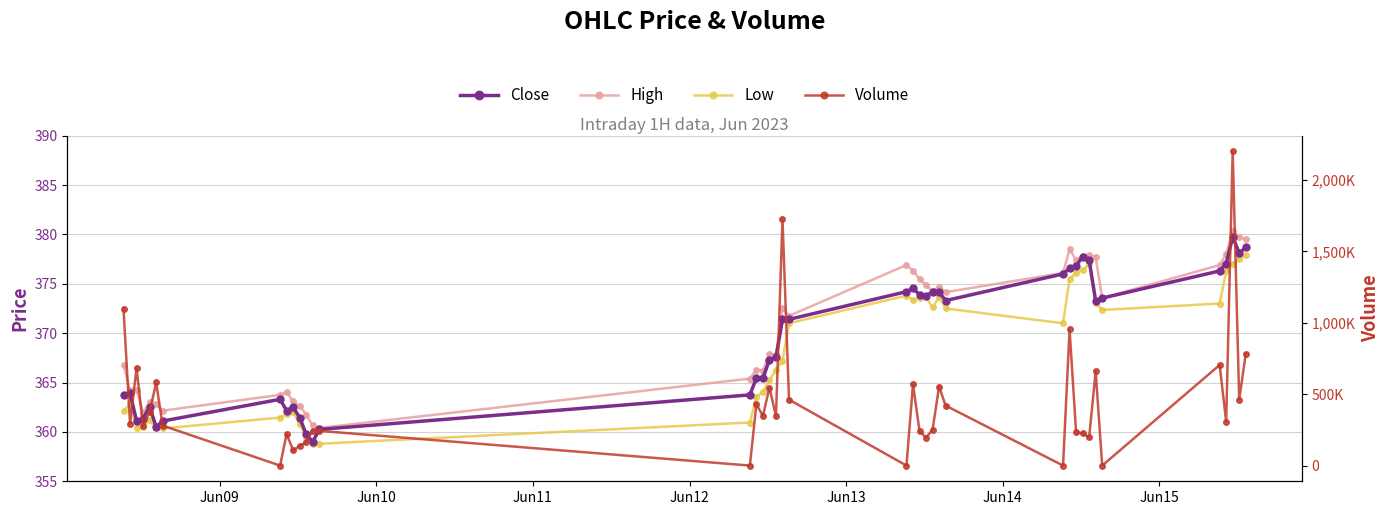

True or false: Close has more than 0 interior local peaks.

True